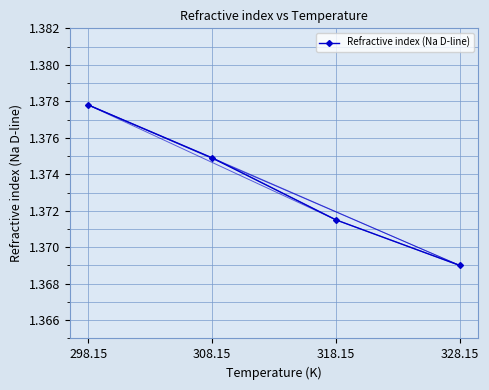

True or false: there are more than 2 points higher than both neighbors.

False